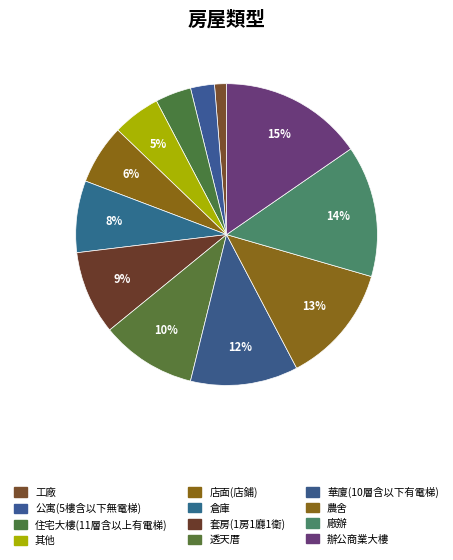

How many slices are in this pie chart?

12